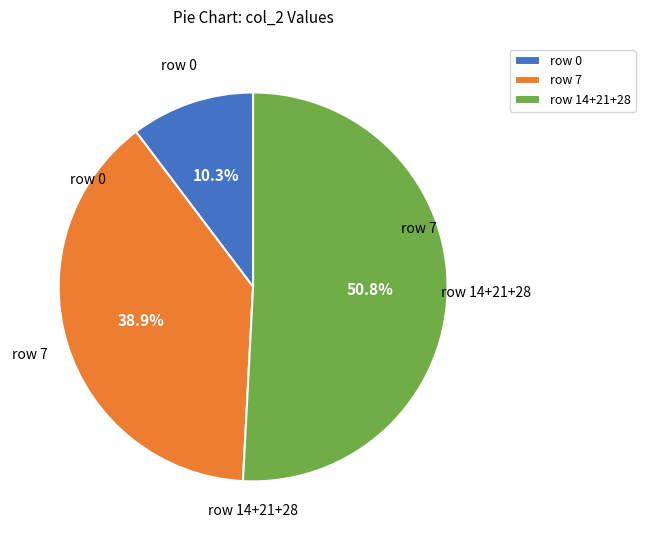

What is the ratio of the value at row 14+21+28 to the value at row 7?

1.3